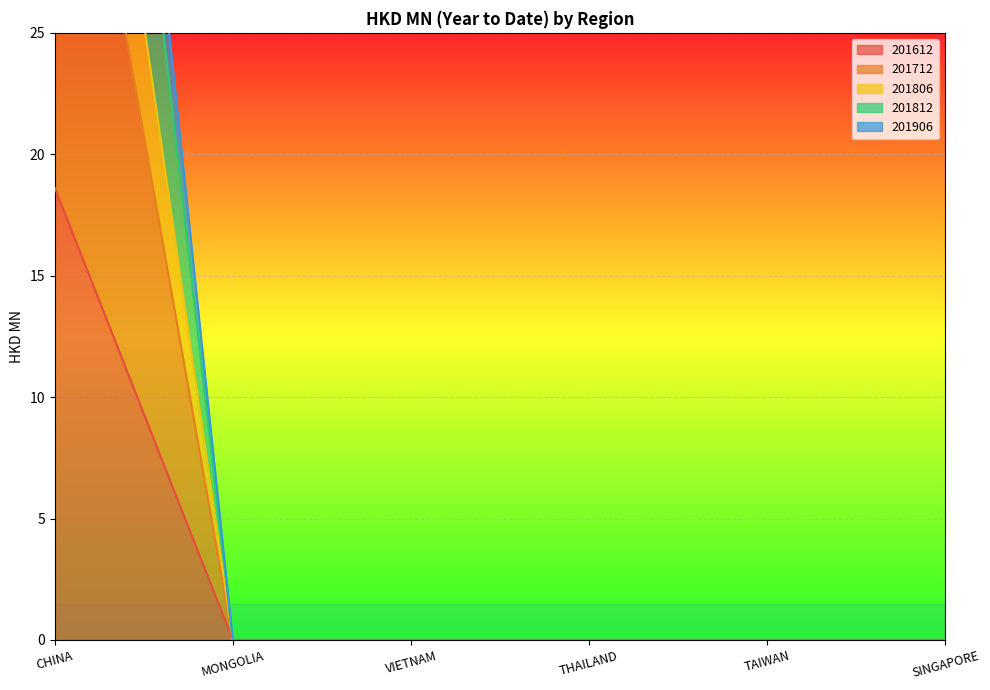

What is the spread (max minus min) of values at CHINA?

51.4